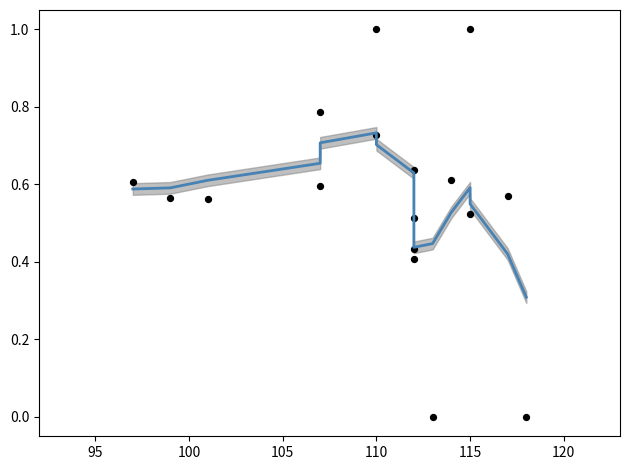

Which series reaches the maximum Y coordinate?

ts_pct